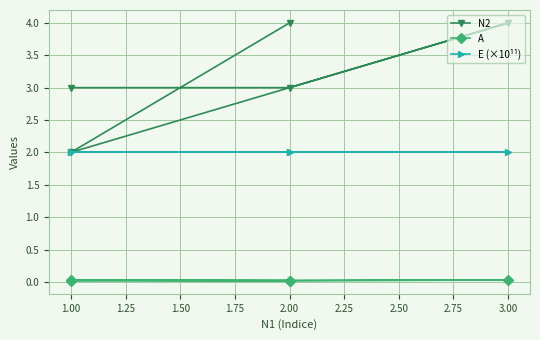

Does the chart have visible grid lines?

Yes